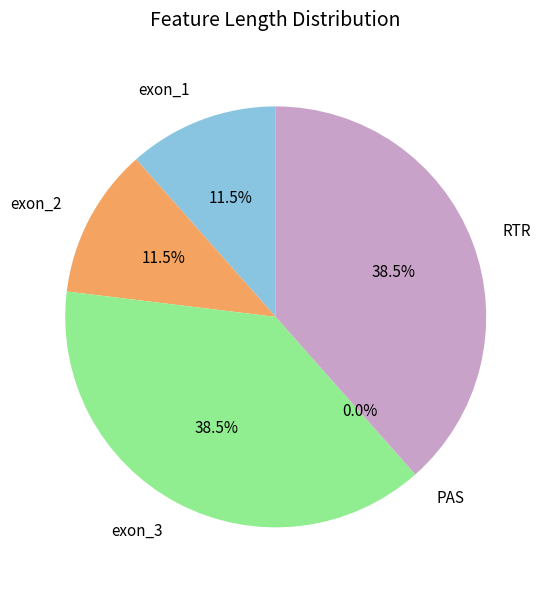

Is there any slice that represents more than half of the pie?

No